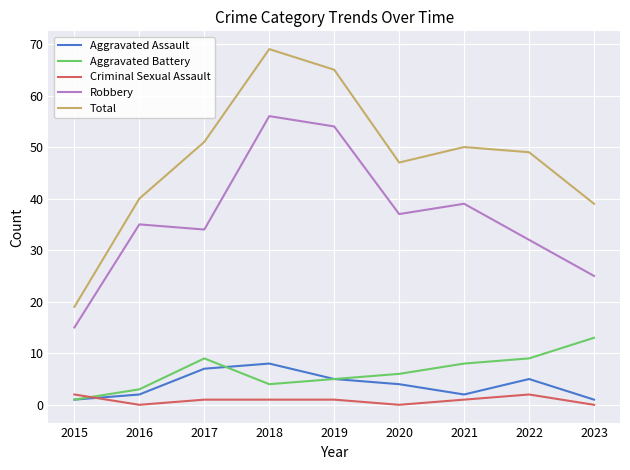

What are all the series names shown in the legend?

Aggravated Assault, Aggravated Battery, Criminal Sexual Assault, Robbery, Total